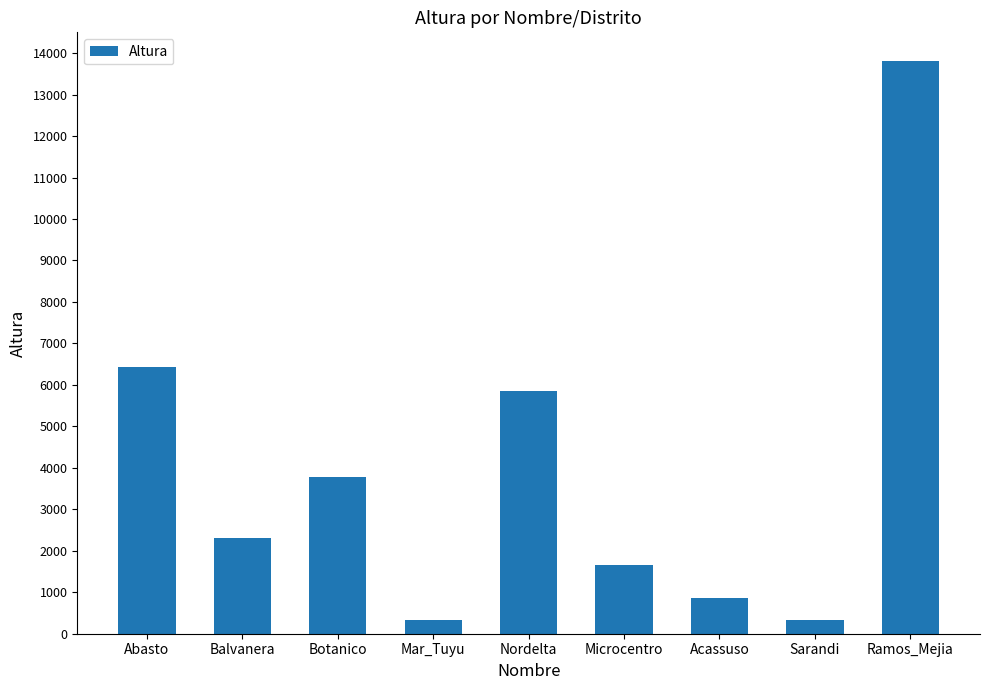

What is the difference between the second highest and minimum values?

6100